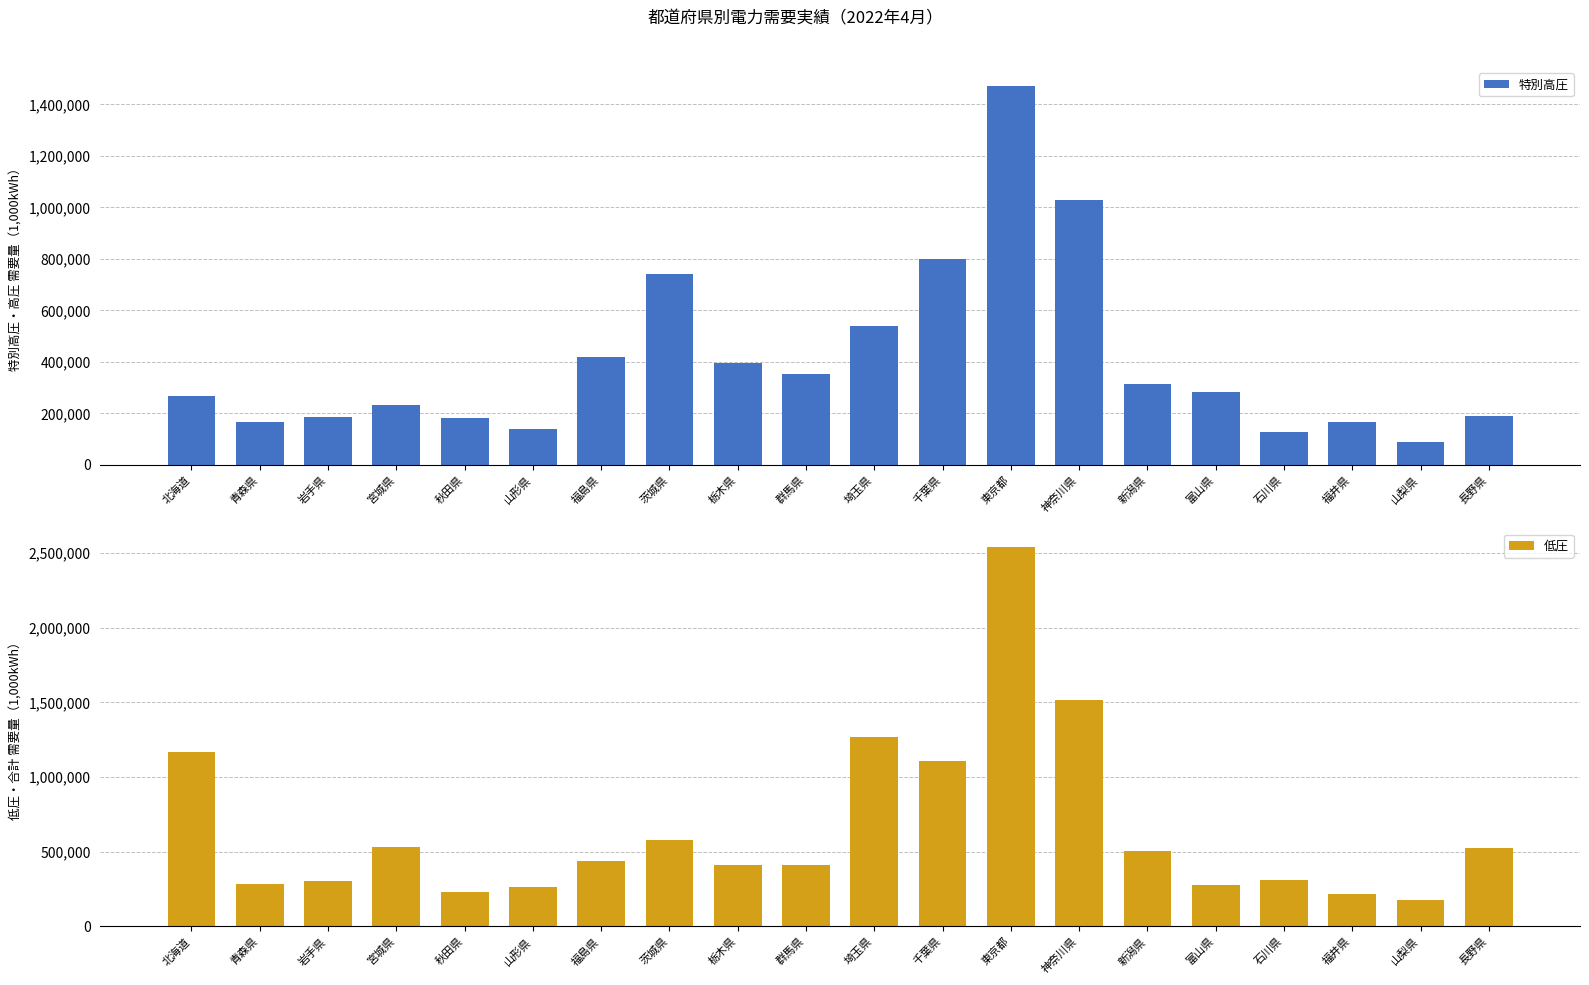

True or false: 特別高圧 has a value of 540137 at 埼玉県.

True